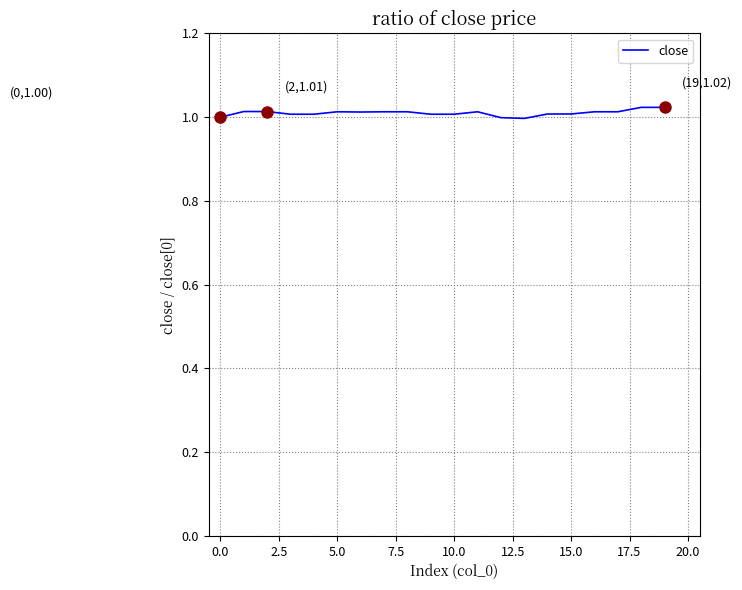

Reading left to right, what are all the values shown in this chart?

1.0	1.0	1.0	1.0	1.0	1.0	1.0	1.0	1.0	1.0	1.0	1.0	1.0	1.0	1.0	1.0	1.0	1.0	1.0	1.0